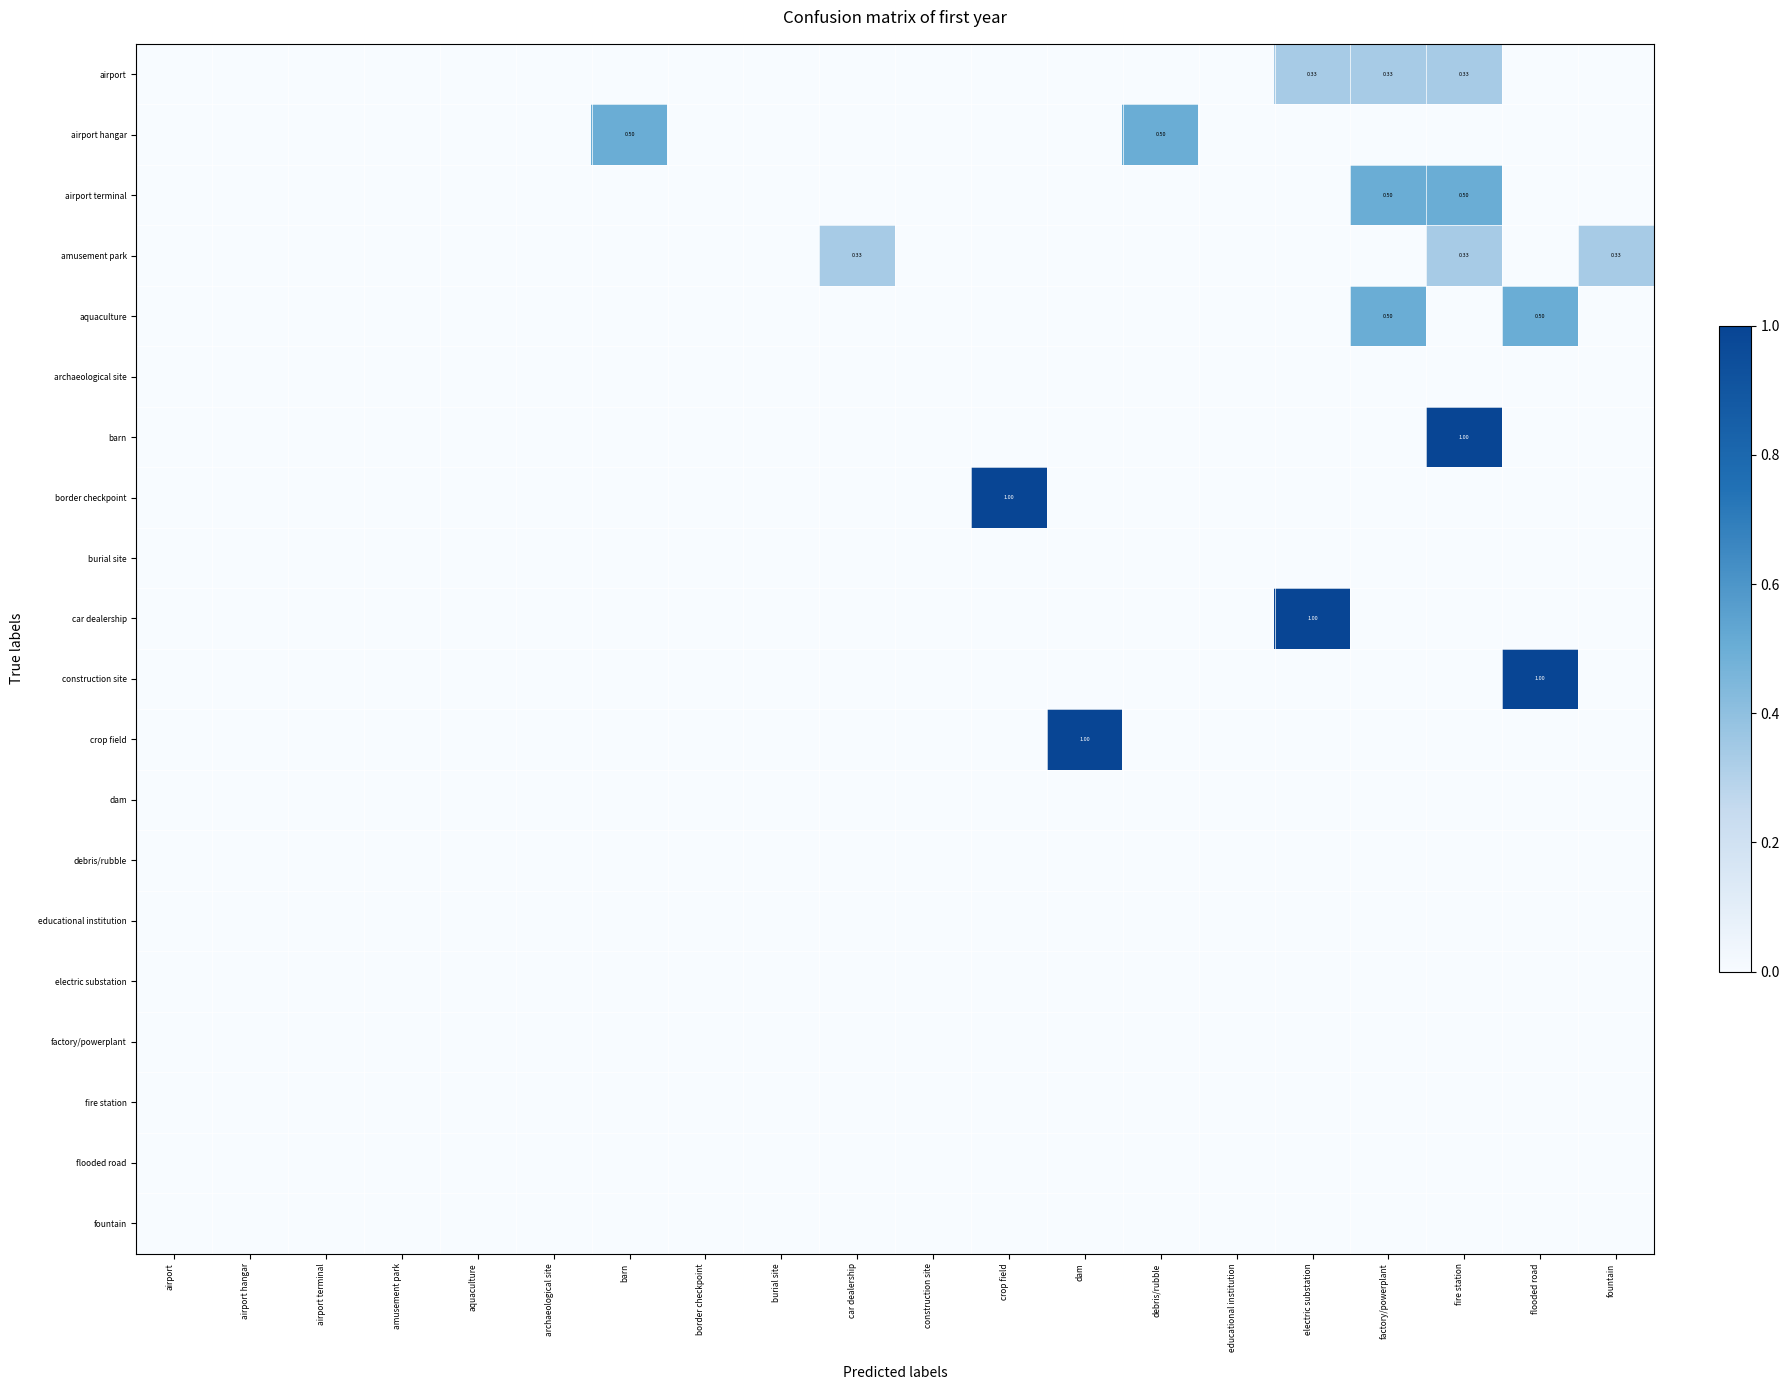

List the series in order of their peak value, highest first.

barn, border checkpoint, car dealership, construction site, crop field, airport hangar, airport terminal, aquaculture, airport, amusement park, archaeological site, burial site, dam, debris/rubble, educational institution, electric substation, factory/powerplant, fire station, flooded road, fountain